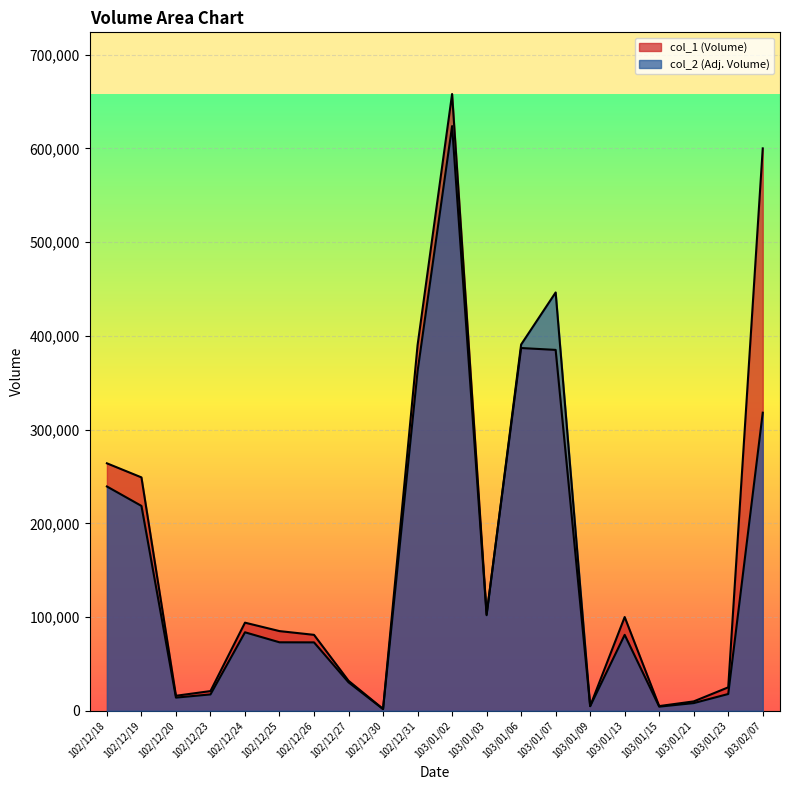

Reading right to left, list all the values displayed in this chart.

col_1: 103/02/07=600000	103/01/23=25000	103/01/21=10000	103/01/15=5000	103/01/13=100000	103/01/09=5000	103/01/07=385000	103/01/06=387000	103/01/03=103000	103/01/02=658000	102/12/31=390000	102/12/30=2000	102/12/27=32000	102/12/26=81000	102/12/25=85000	102/12/24=94000	102/12/23=21000	102/12/20=16000	102/12/19=249000	102/12/18=264000
col_2: 103/02/07=318000	103/01/23=17900	103/01/21=8200	103/01/15=4400	103/01/13=81000	103/01/09=4900	103/01/07=446300	103/01/06=390730	103/01/03=101970	103/01/02=623780	102/12/31=362200	102/12/30=1760	102/12/27=30340	102/12/26=72970	102/12/25=73050	102/12/24=83740	102/12/23=17450	102/12/20=14050	102/12/19=218570	102/12/18=239290